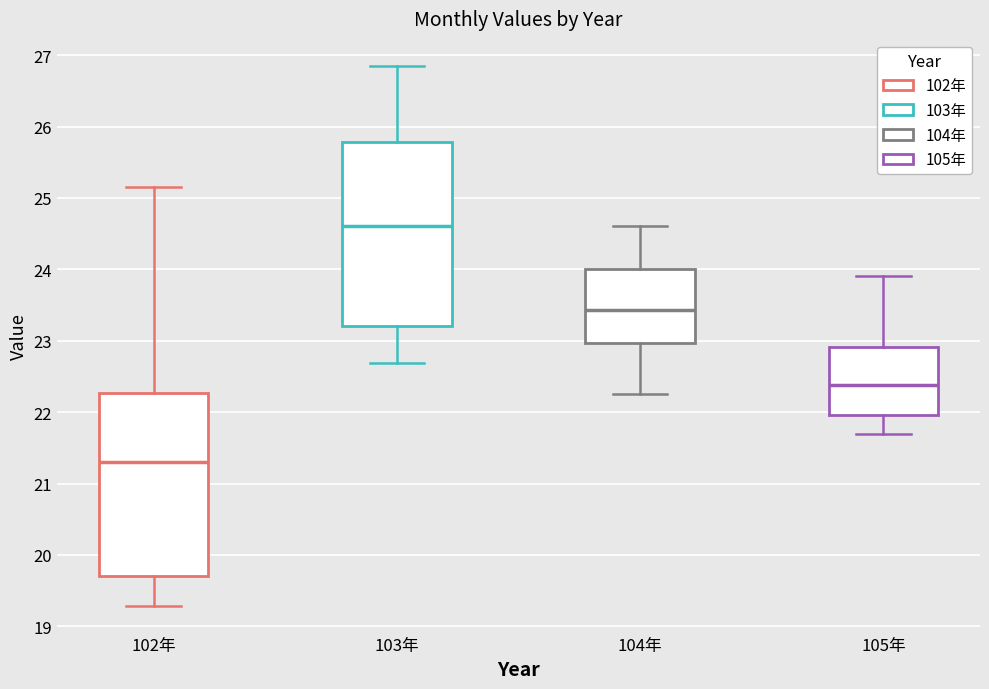

Reading left to right, read every box against the y-axis: the position of its median line, the range the box covers, and the ends of its whiskers. The values are not printed on the chart, so give them approximately, as read against the axis.

102年: median 21.3, box 19.7 to 22.3, whiskers 19.3 to 25.2
103年: median 24.6, box 23.2 to 25.8, whiskers 22.7 to 26.9
104年: median 23.4, box 23.0 to 24.0, whiskers 22.3 to 24.6
105年: median 22.4, box 22.0 to 22.9, whiskers 21.7 to 23.9